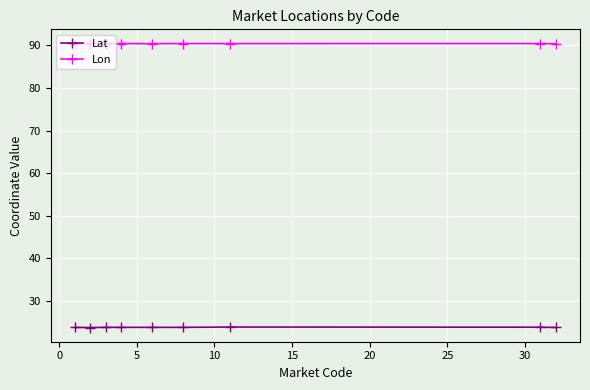

At how many categories does at least one series exceed 58?

9